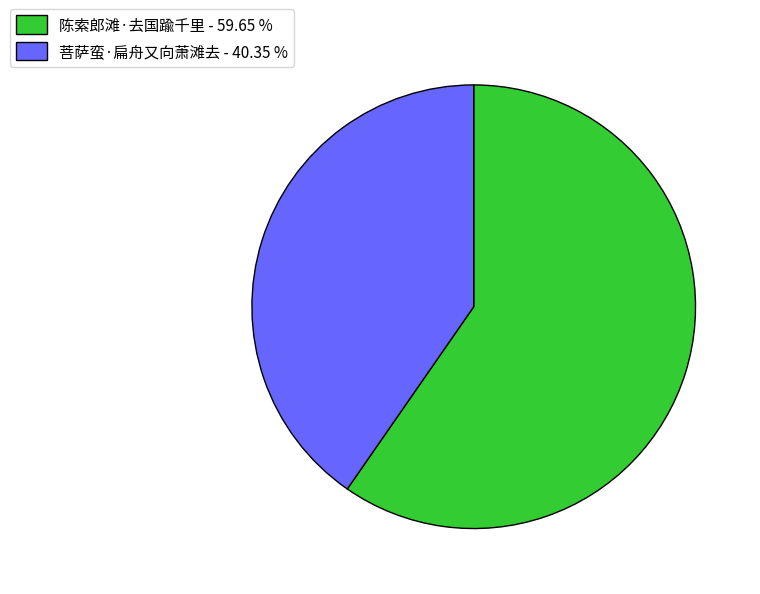

Is the sum of 菩萨蛮·扁舟又向萧滩去 - 40.35 % and 陈索郎滩·去国踰千里 - 59.65 % greater than half?

Yes